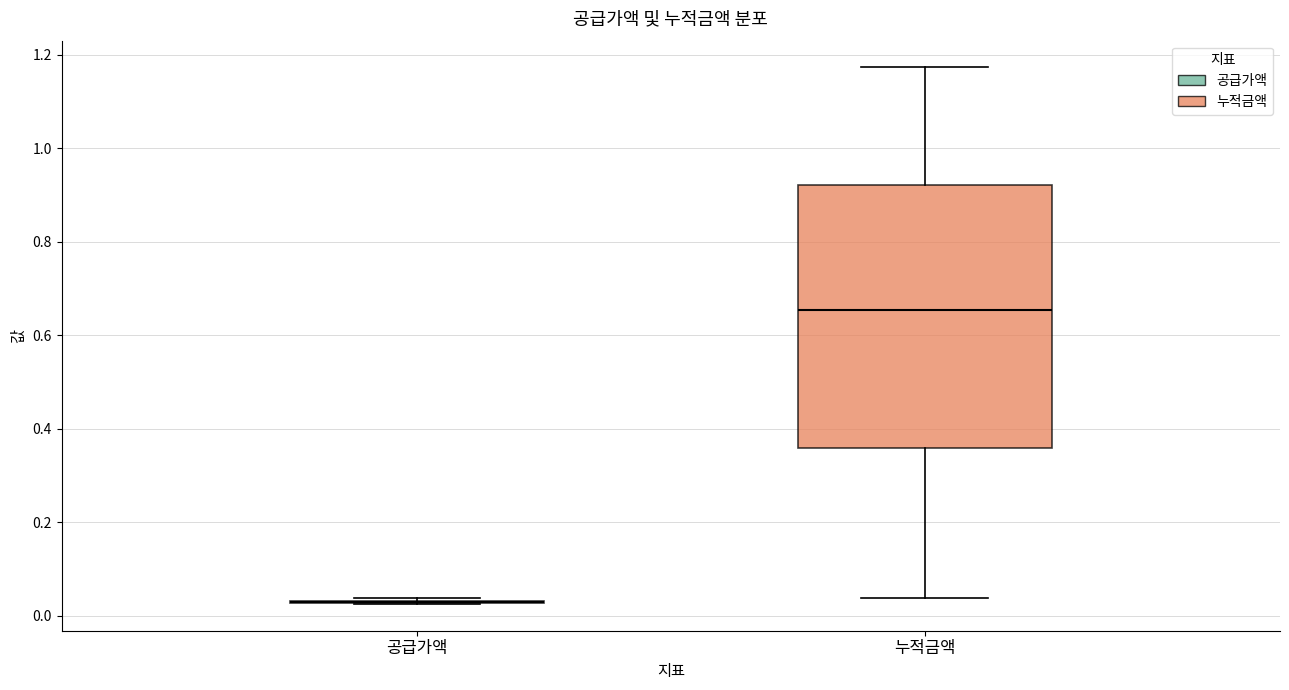

Reading left to right, read every box against the y-axis: the position of its median line, the range the box covers, and the ends of its whiskers. The values are not printed on the chart, so give them approximately, as read against the axis.

공급가액: box collapsed to a line at 0.02, whiskers 0.02 to 0.04
누적금액: median 0.66, box 0.36 to 0.92, whiskers 0.04 to 1.18